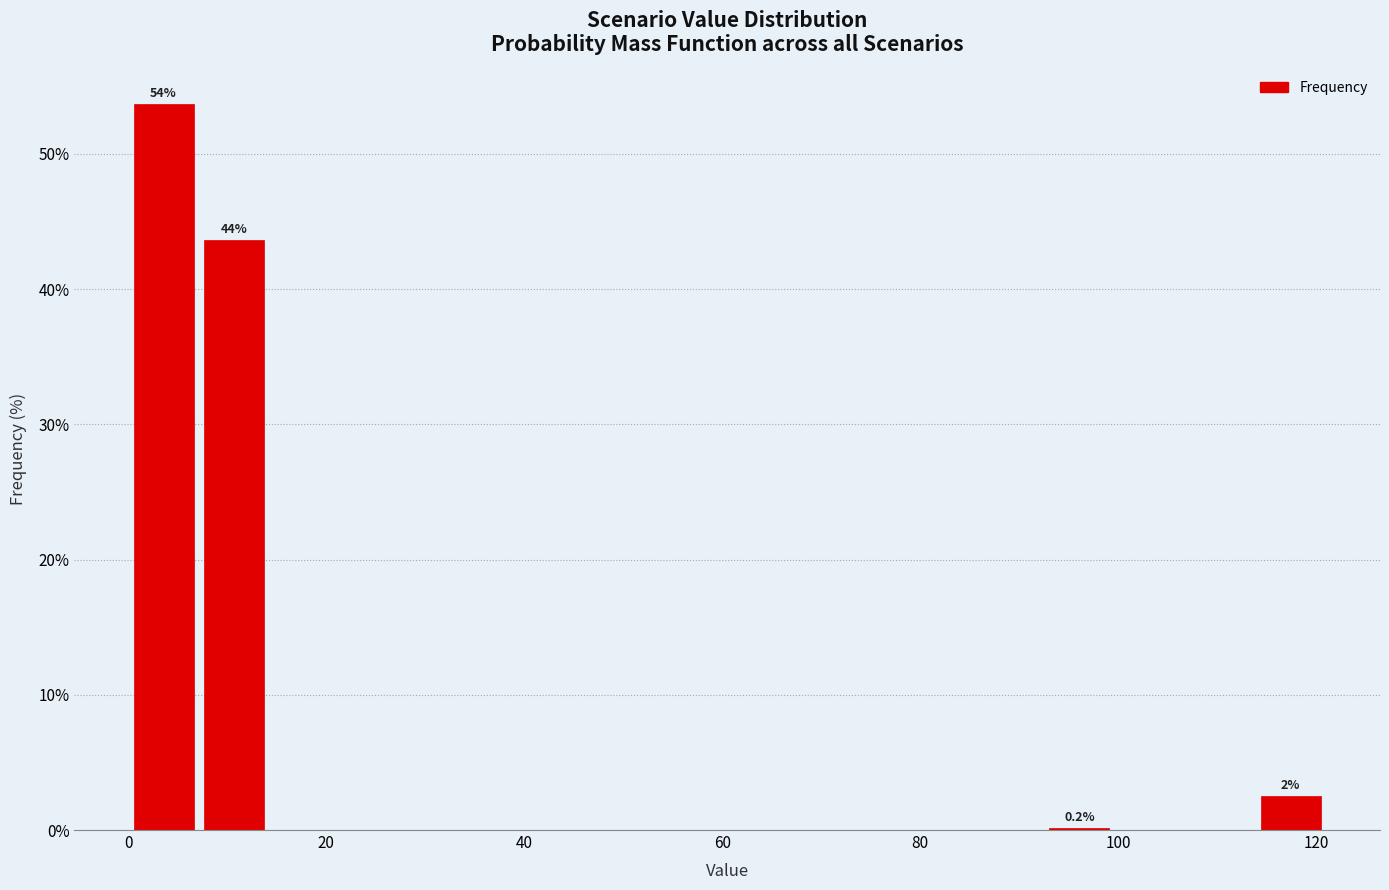

Read against the x-axis, roughly where is the centre of the tallest bar?

4